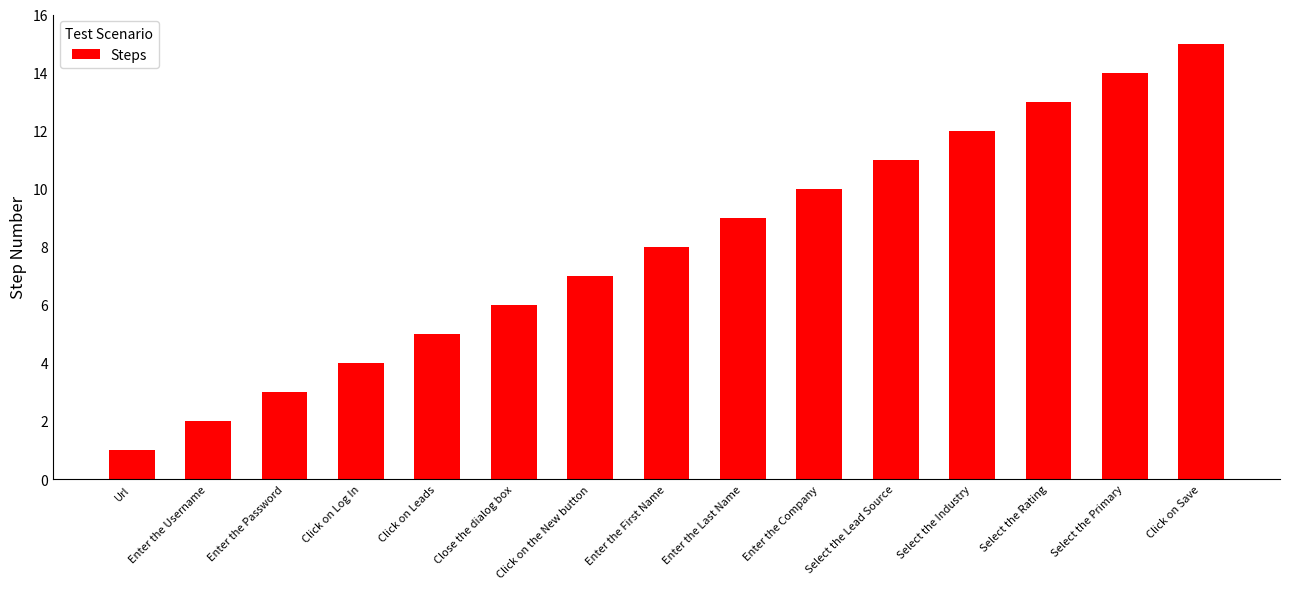

What is the label of the 3rd bar from the right?

Select the Rating